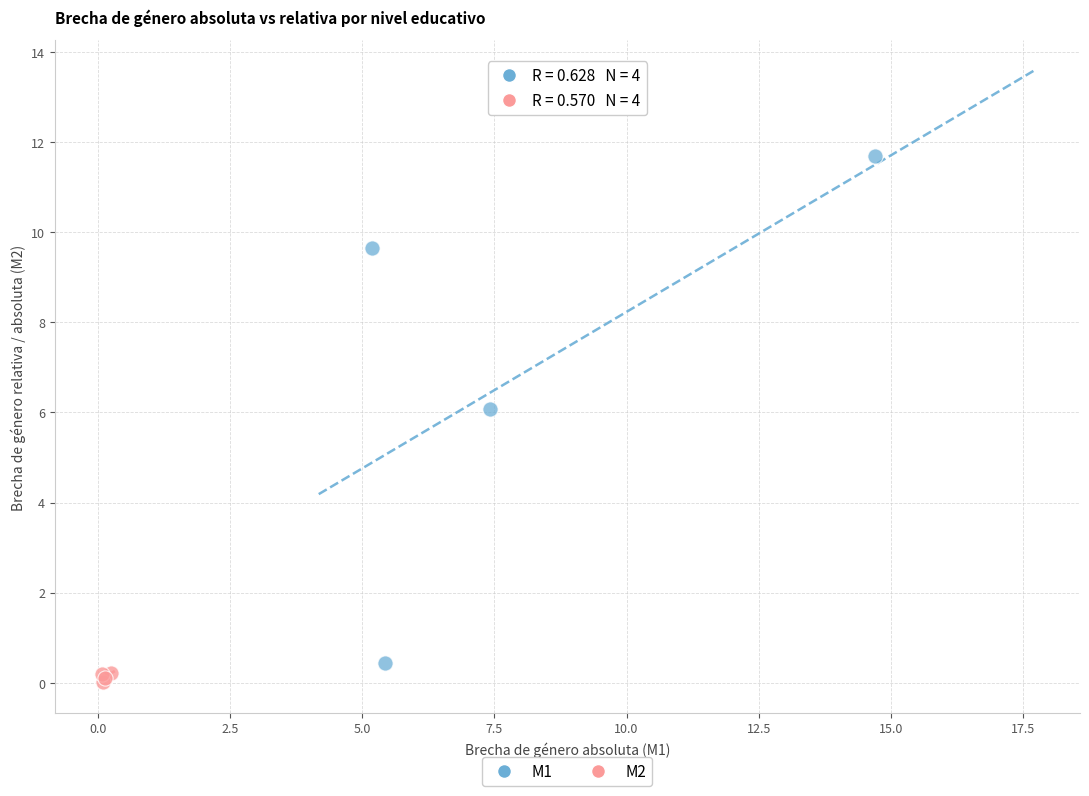

What are all the series names shown in the legend?

M1, M2